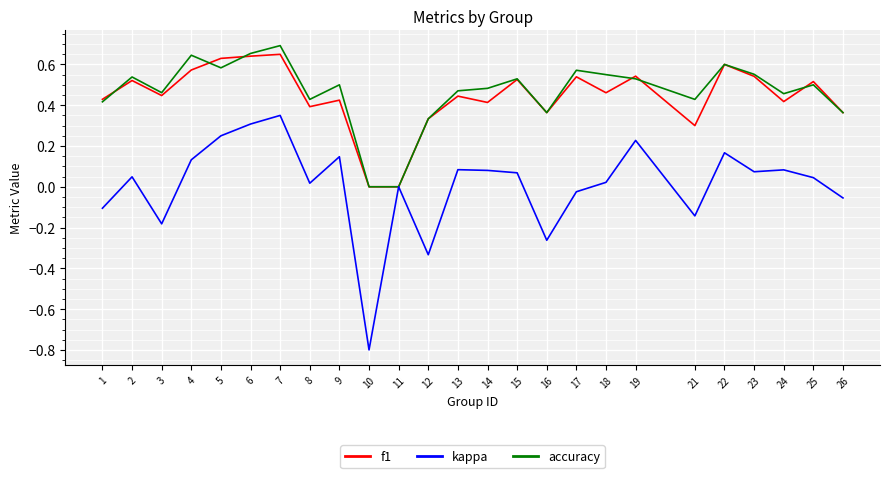

At which category does the chart reach its minimum across all series?

10